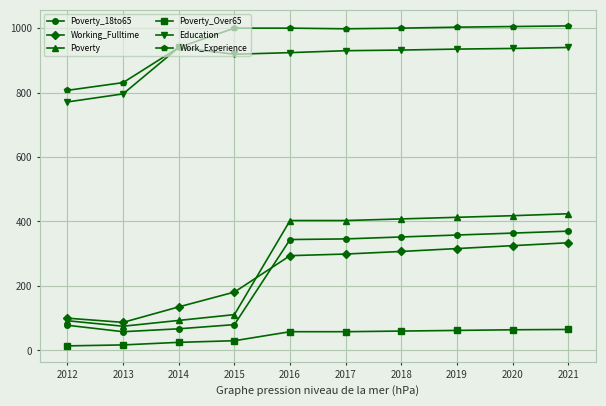

Rank the series at 2015 from highest to lowest value.

Work_Experience, Education, Working_Fulltime, Poverty, Poverty_18to65, Poverty_Over65